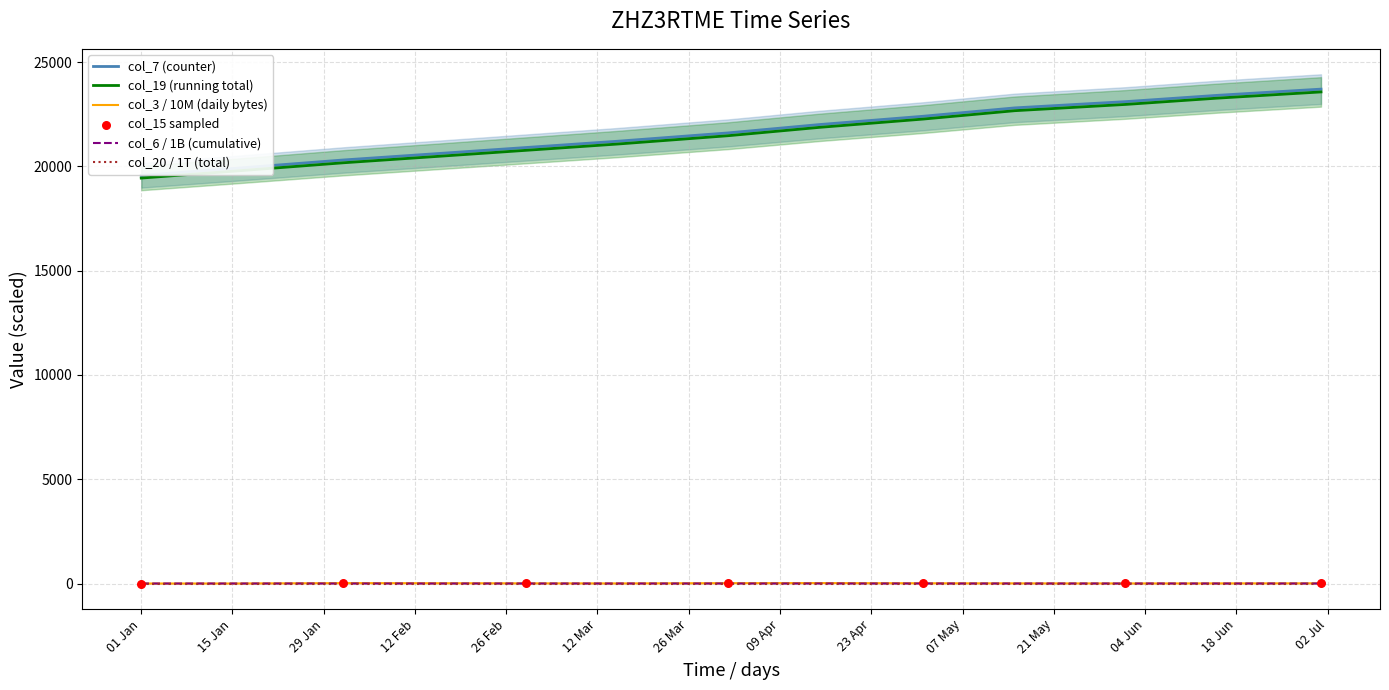

What is the total value across all series at 2022-02-01?

40493.4